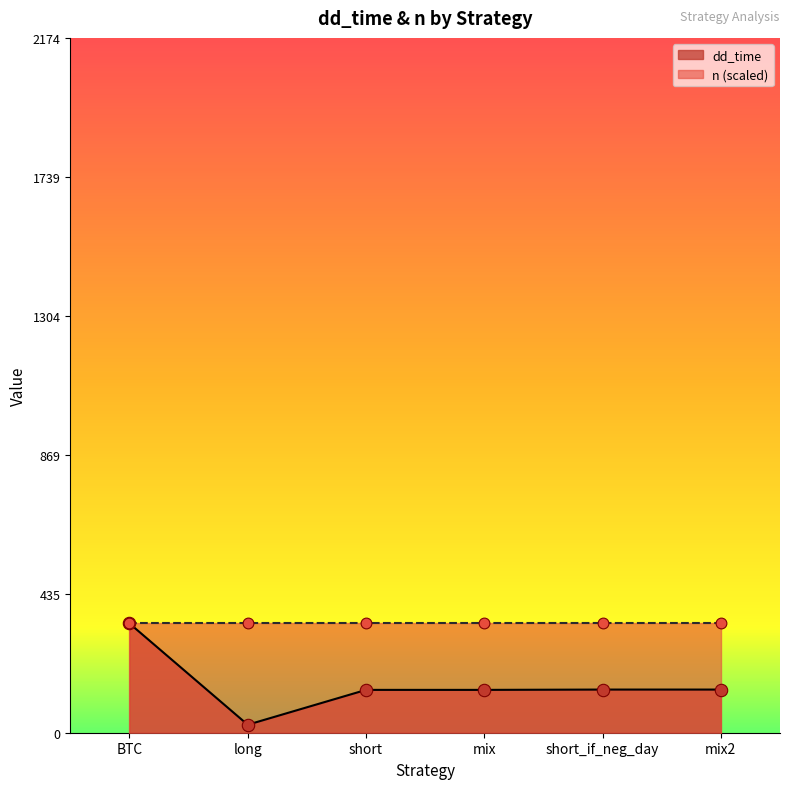

Between short and mix, which is larger?

short